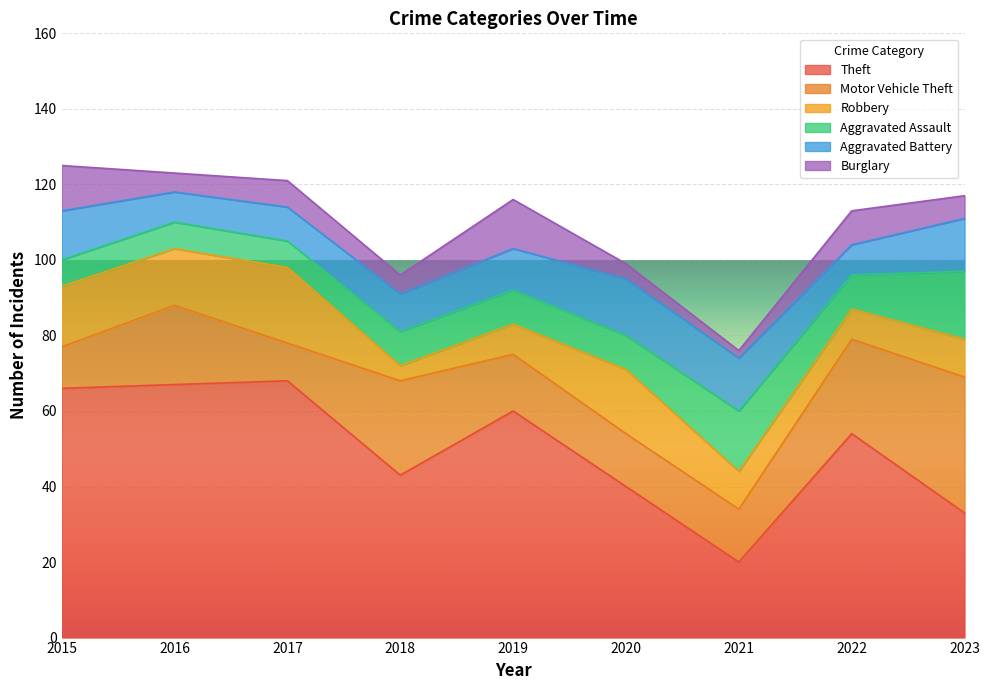

What is the sum of the Motor Vehicle Theft values at 2021 and 2015?

25